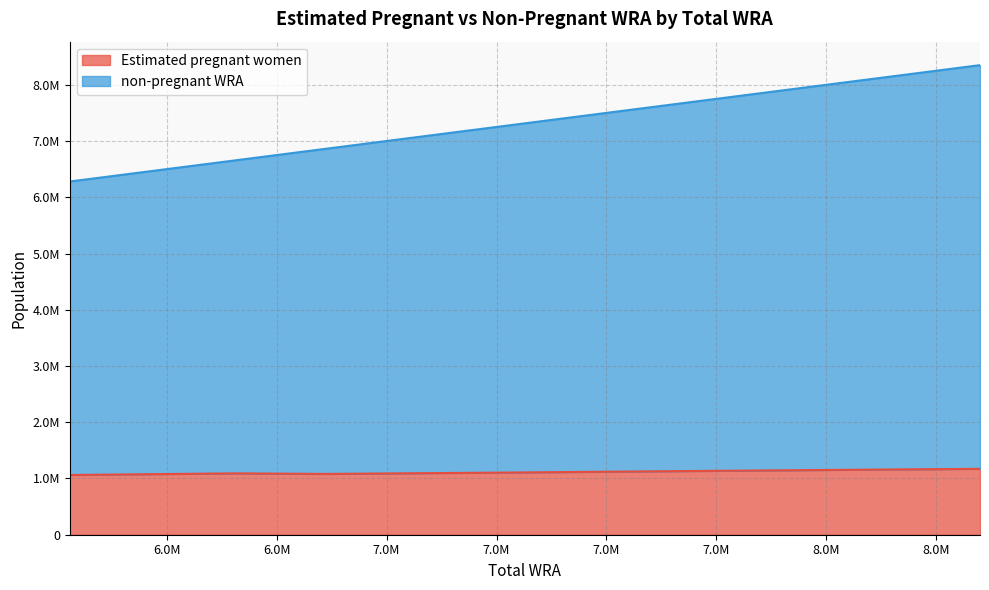

At 8129000, list the series in order from largest to smallest.

non-pregnant WRA, Estimated pregnant women